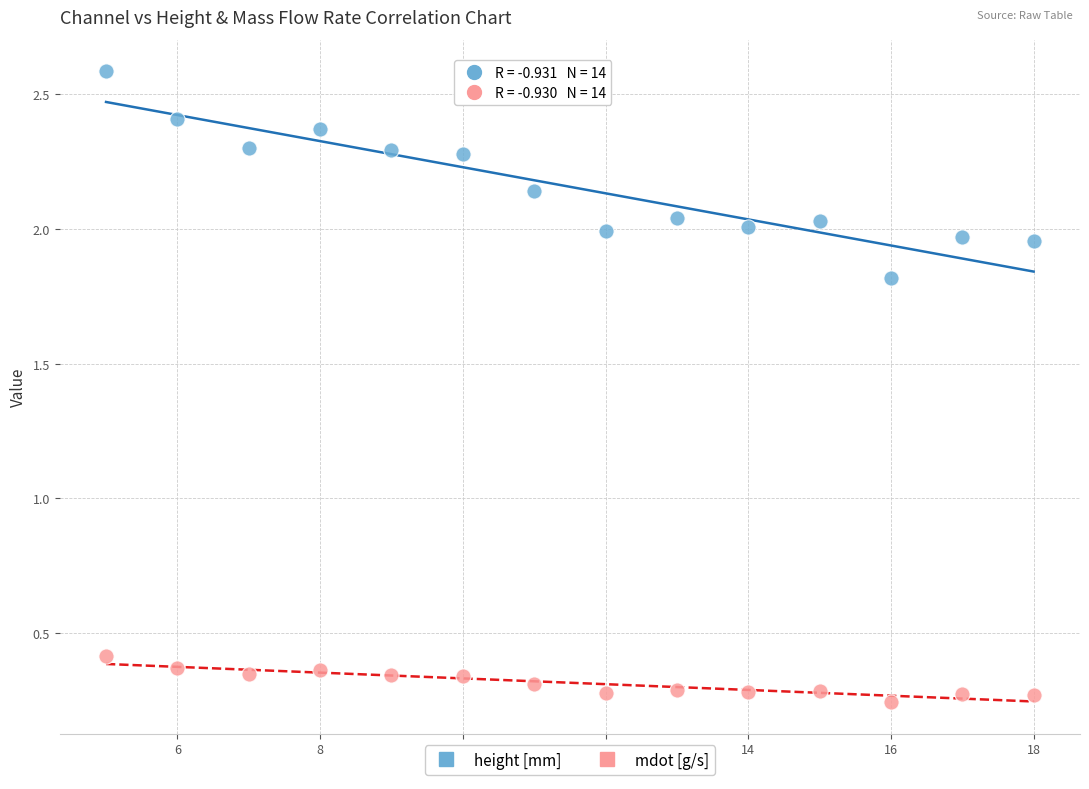

Which series contains the highest Y value?

height [mm]